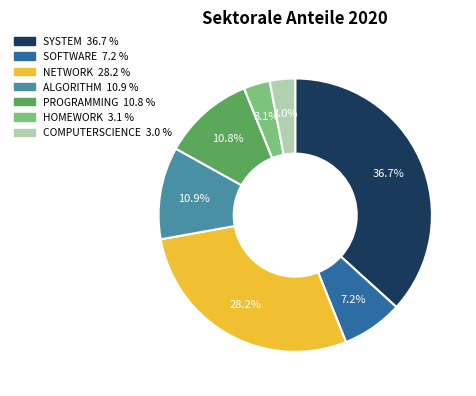

How many segments does this pie chart have?

7